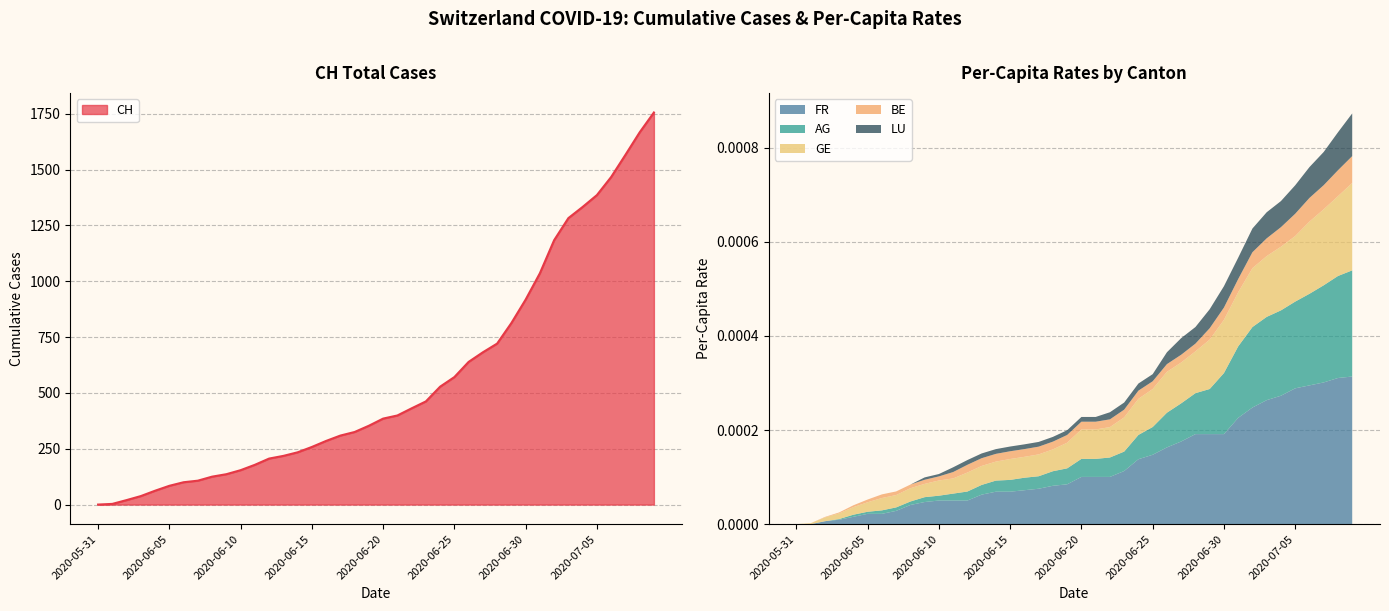

At which label does AG_pc reach its minimum?

2020-05-31